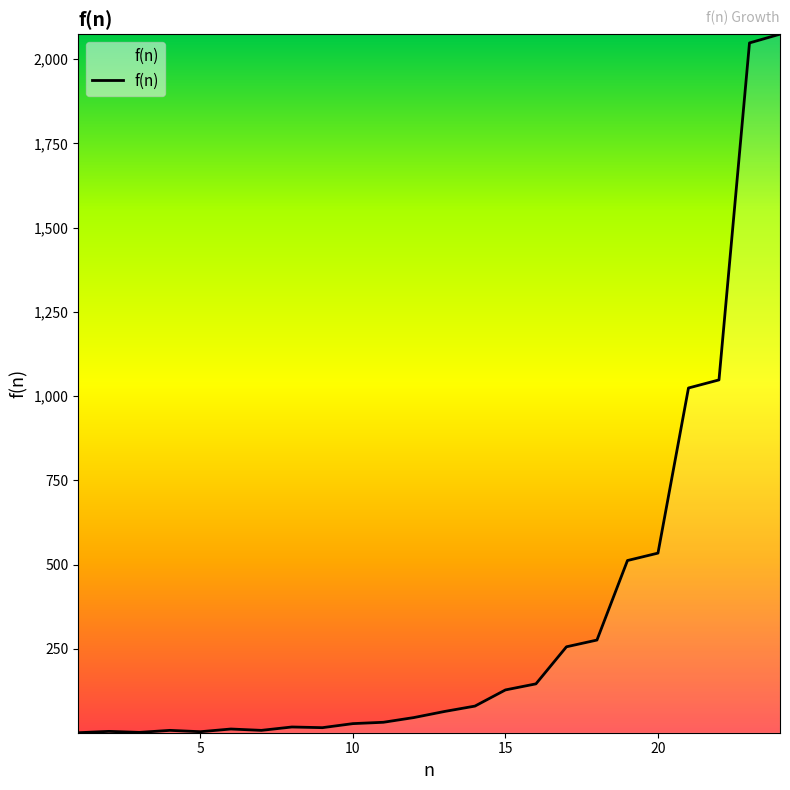

What is the difference between the maximum and minimum values?

2073